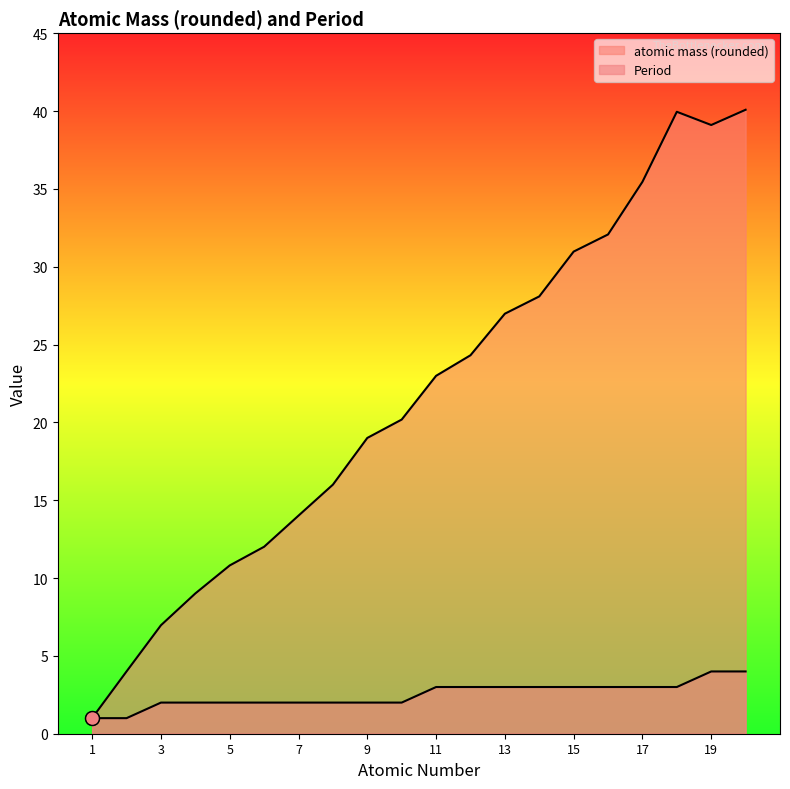

Reading left to right, what are all the values shown in this chart?

atomic mass (rounded): 1=1.0	2=4.0	3=7.0	4=9.0	5=10.8	6=12.0	7=14.0	8=16.0	9=19.0	10=20.2	11=23.0	12=24.3	13=27.0	14=28.1	15=31.0	16=32.1	17=35.5	18=40.0	19=39.1	20=40.1
Period: 1=1.0	2=1.0	3=2.0	4=2.0	5=2.0	6=2.0	7=2.0	8=2.0	9=2.0	10=2.0	11=3.0	12=3.0	13=3.0	14=3.0	15=3.0	16=3.0	17=3.0	18=3.0	19=4.0	20=4.0